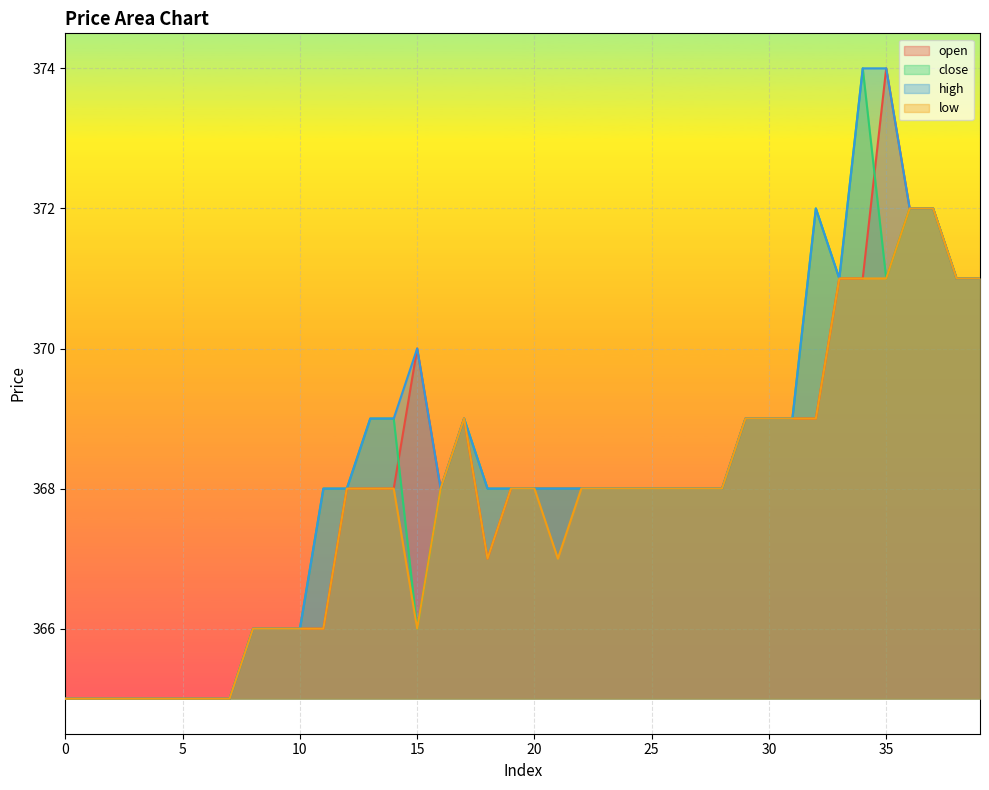

Between which two adjacent categories do close and open first intersect?

14 and 15